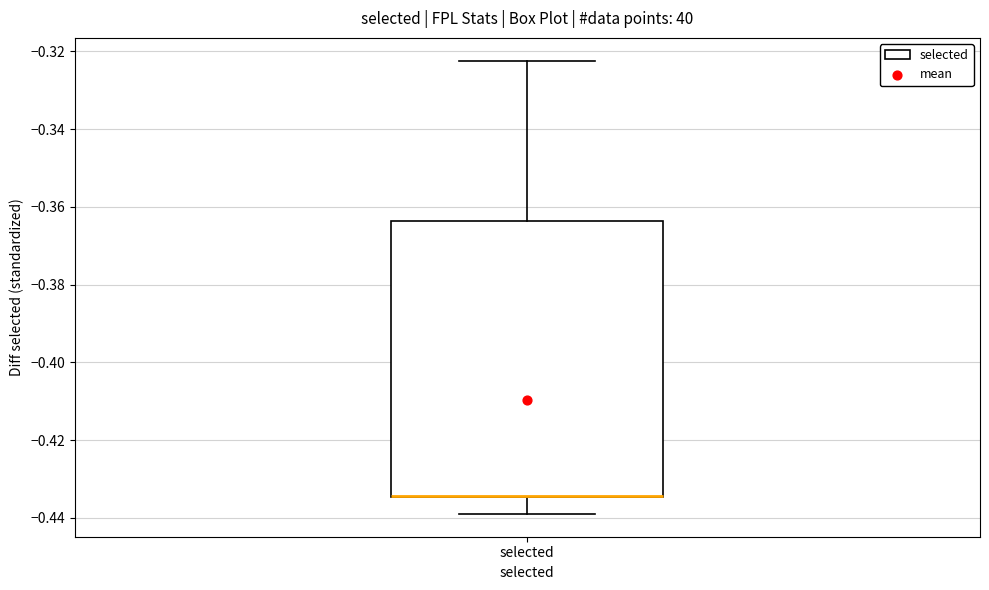

Read this box plot against the y-axis: the position of the median line, the range covered by the box, and the ends of both whiskers. The values are not printed on the chart, so give them approximately, as read against the axis.

median -0.434 (drawn on the box's lower edge), box -0.434 to -0.364, whiskers -0.440 to -0.322